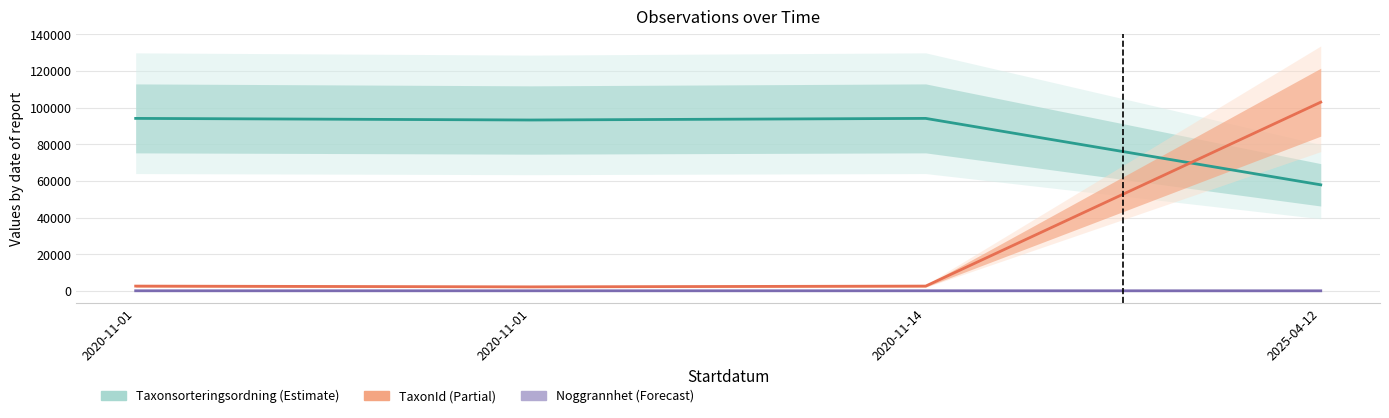

Is it true that Noggrannhet equals 15 at 2020-11-01?

False